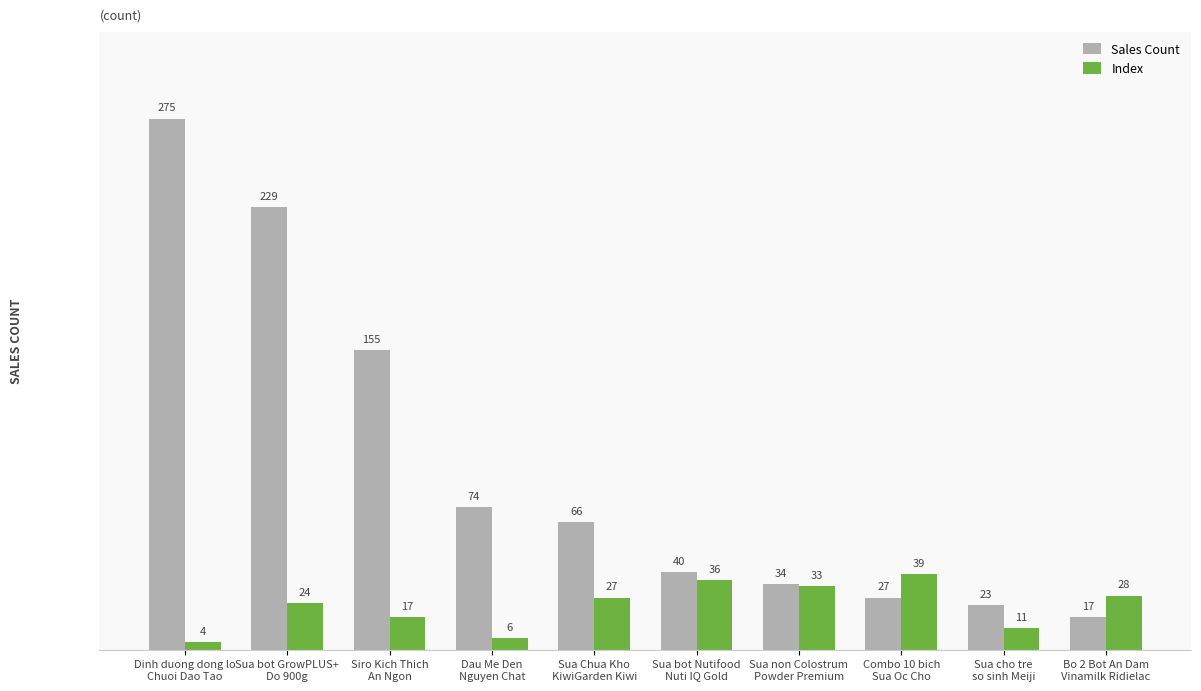

What is the minimum value for Sales Count?

17